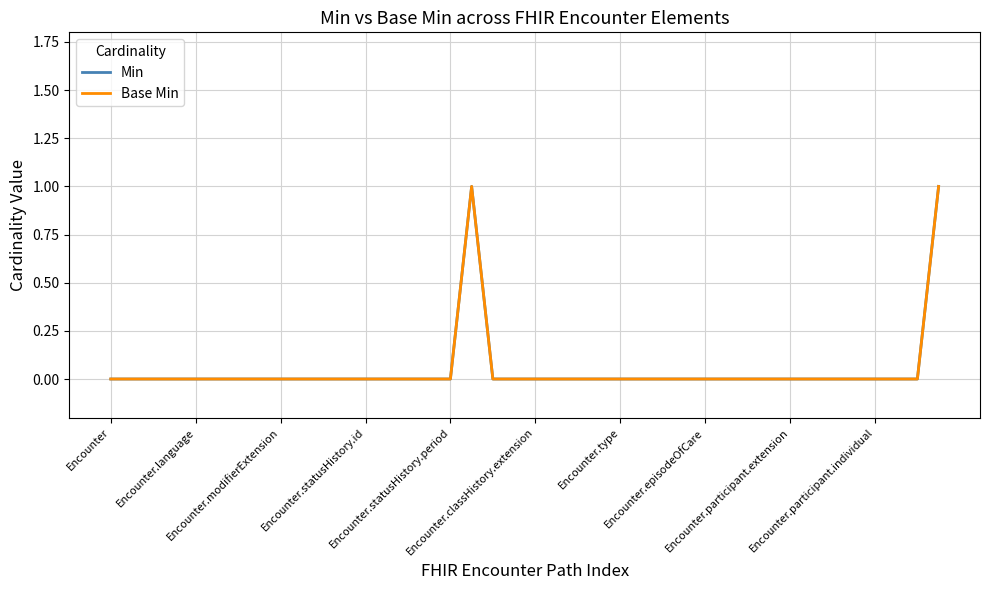

Does the chart have visible grid lines?

Yes